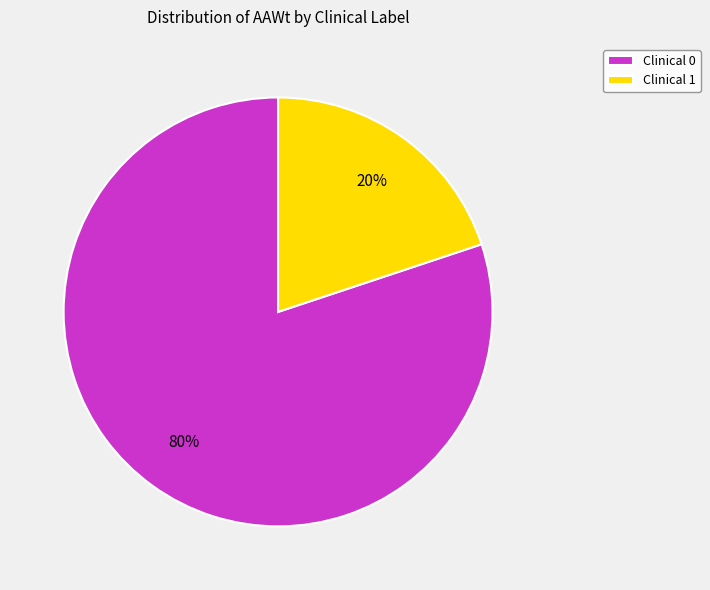

What percentage is the Clinical 0 slice, to the nearest percent?

80%